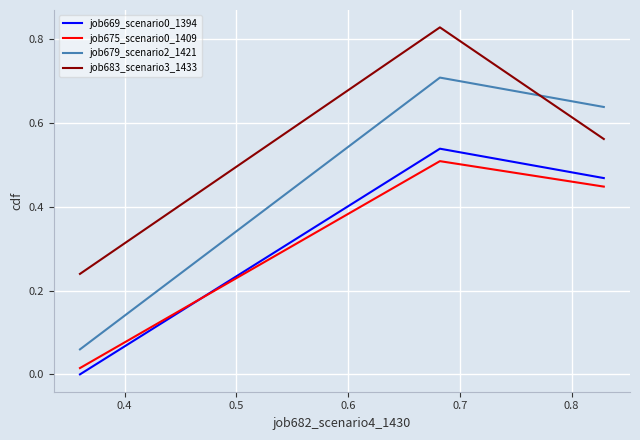

Which series has the largest total across all categories?

job683_scenario3_1433